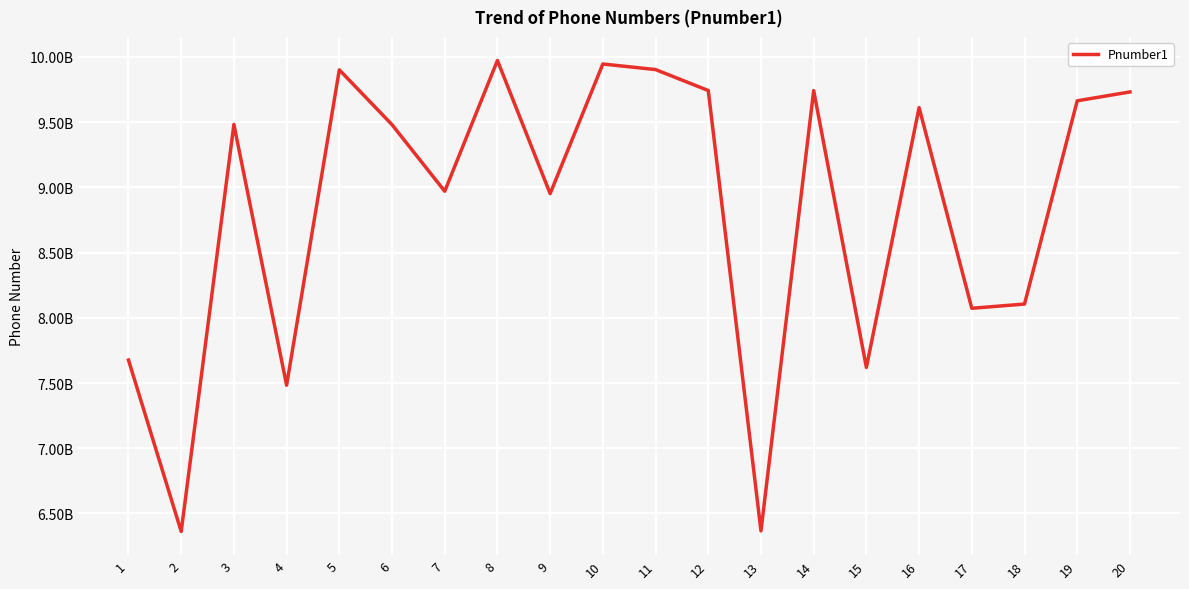

Is this an area chart (filled region under the line)?

No